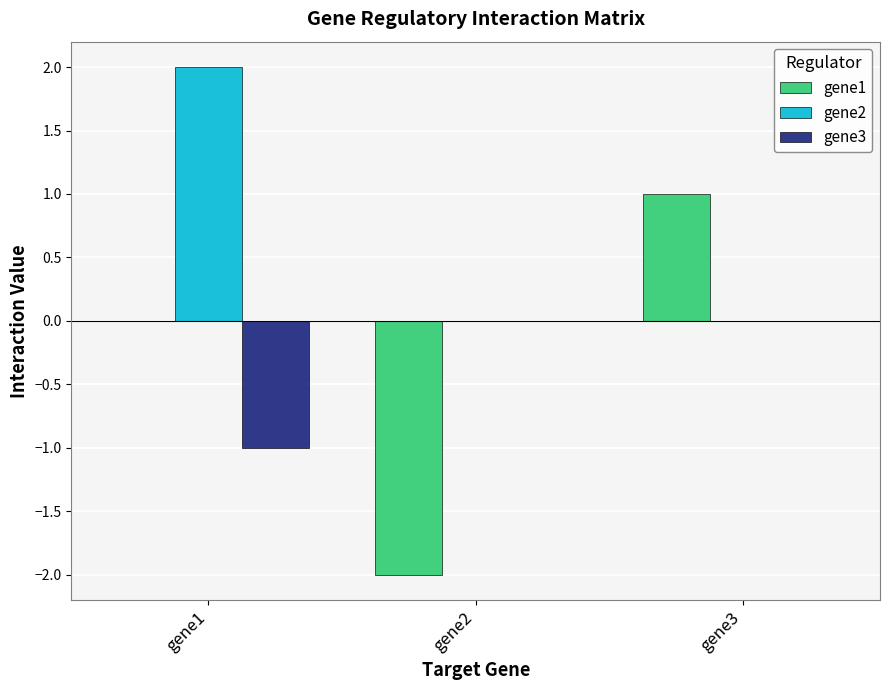

What is the sum of the gene1 values at gene3 and gene2?

-1